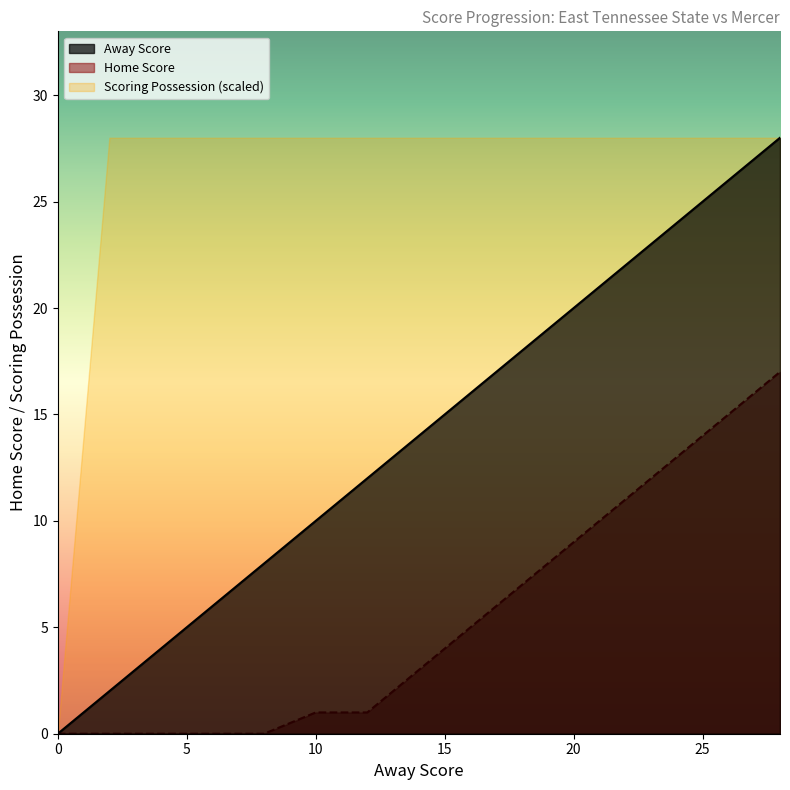

Reading left to right, transcribe all the data shown in this chart.

Away Score: 0	2	4	6	8	10	12	14	16	18	20	22	24	26	28
Home Score: 0	0	0	0	0	1	1	3	5	7	9	11	13	15	17